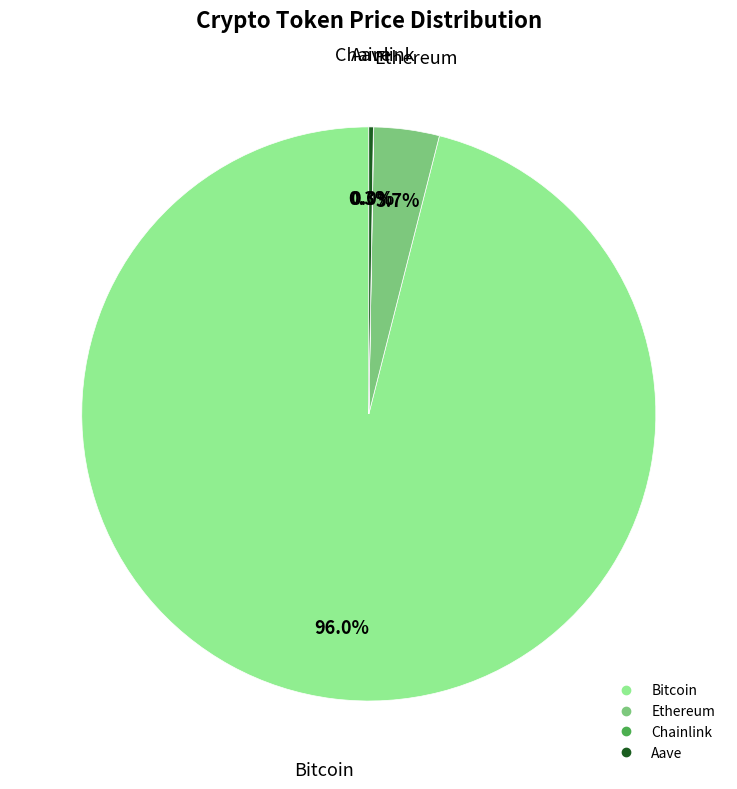

Does Ethereum account for over 50% of the chart?

No